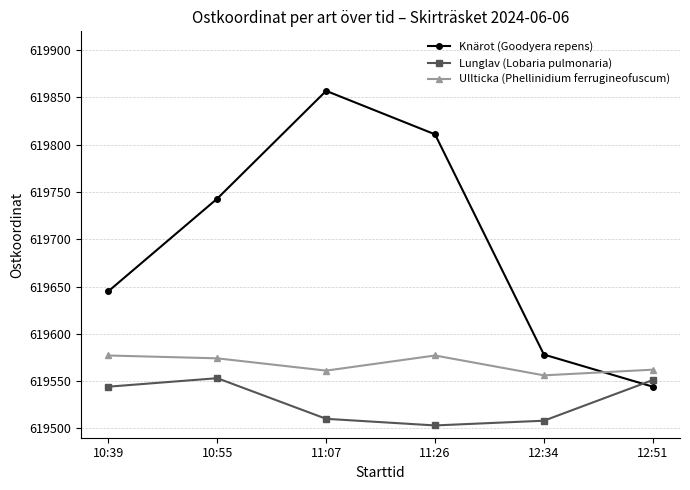

Which category has the lowest value in the Lunglav (Lobaria pulmonaria) series?

11:26